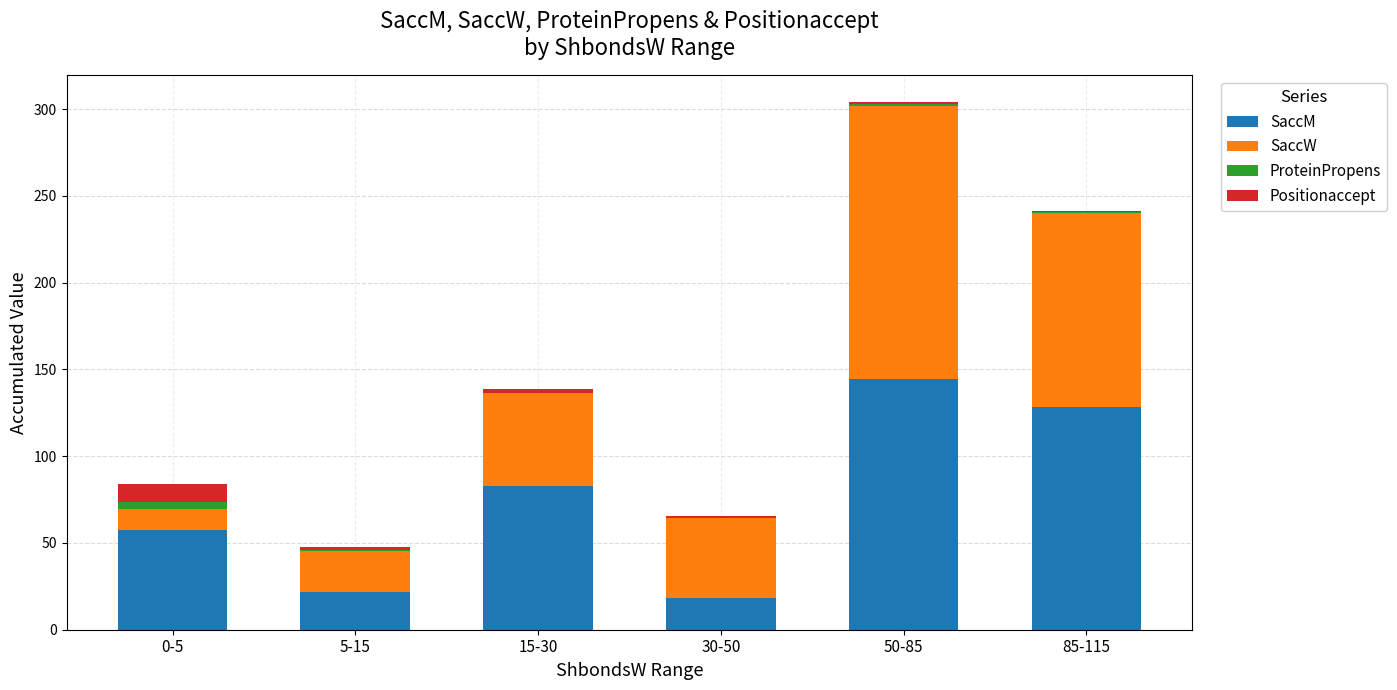

At which label does SaccM reach its peak?

50-85